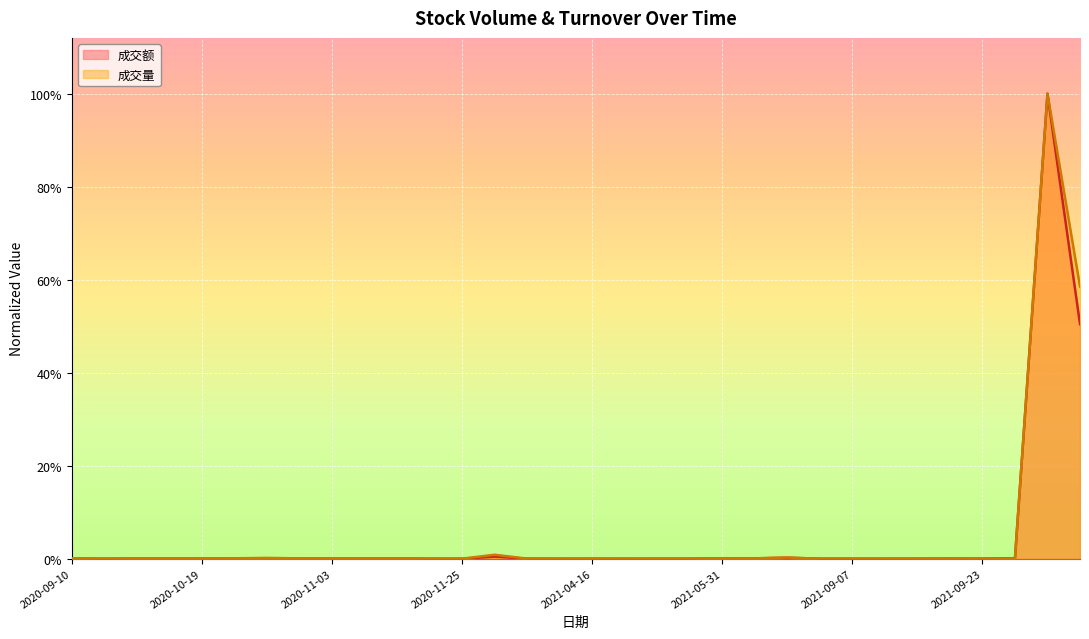

The value of 成交量 at 2021-09-10 is 0.0. True or false?

True